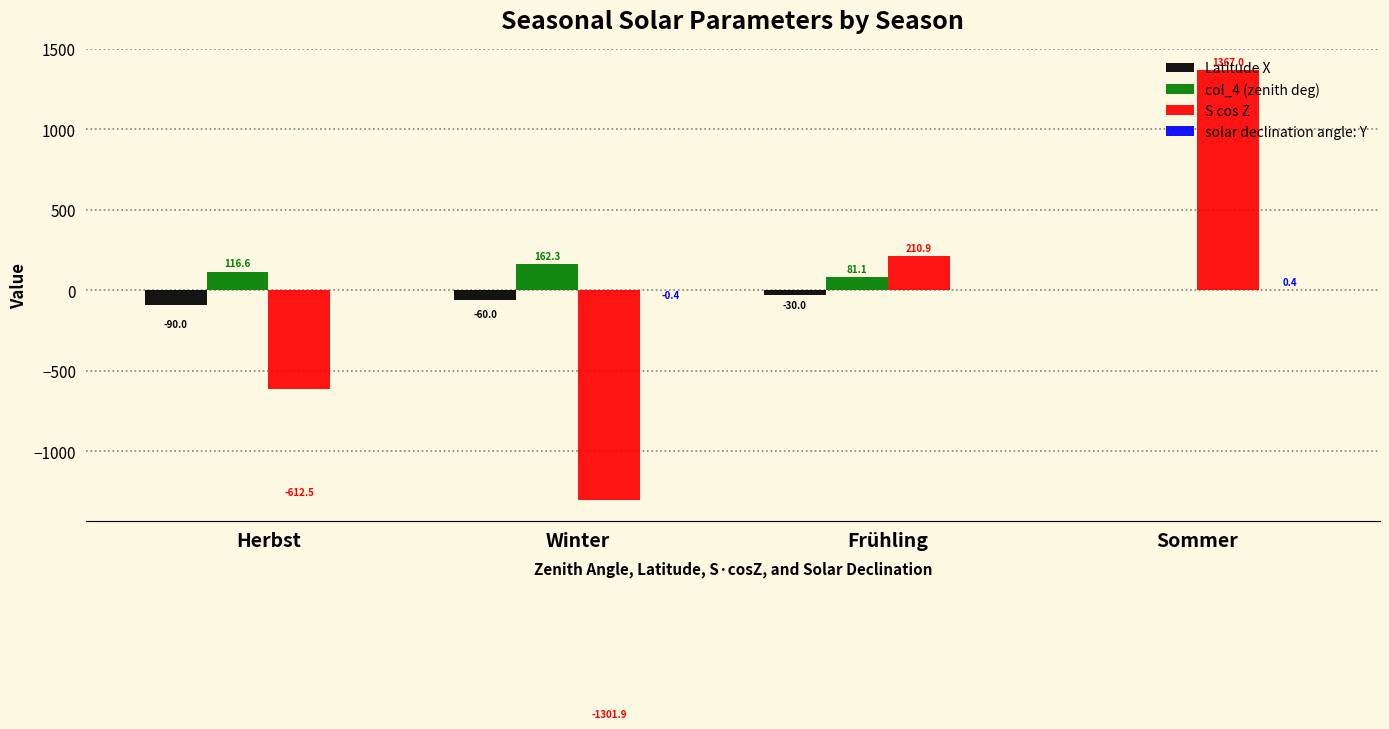

Which series changed the most between Herbst and Winter?

S cos Z